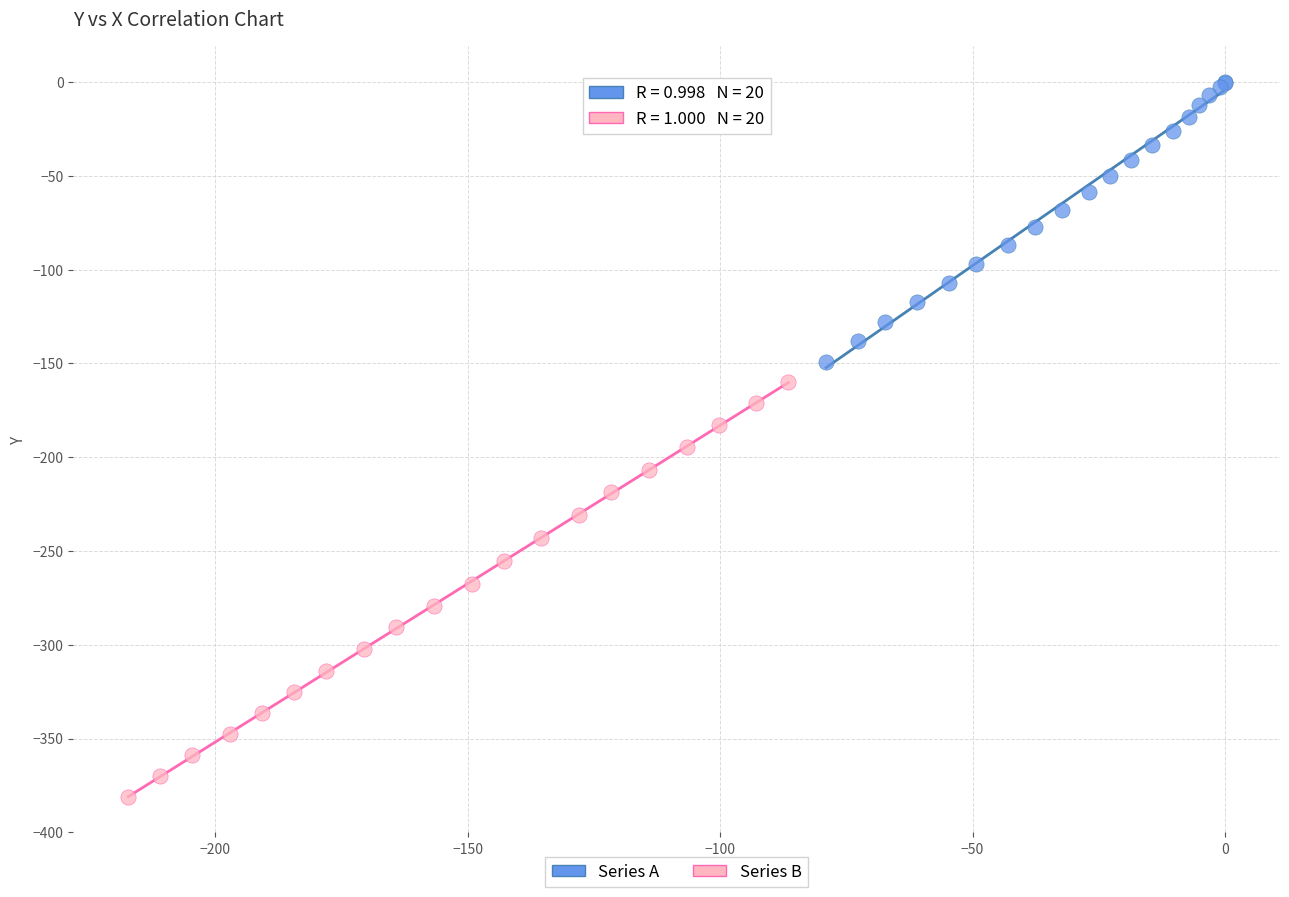

What are all the series names shown in the legend?

Series A, Series B